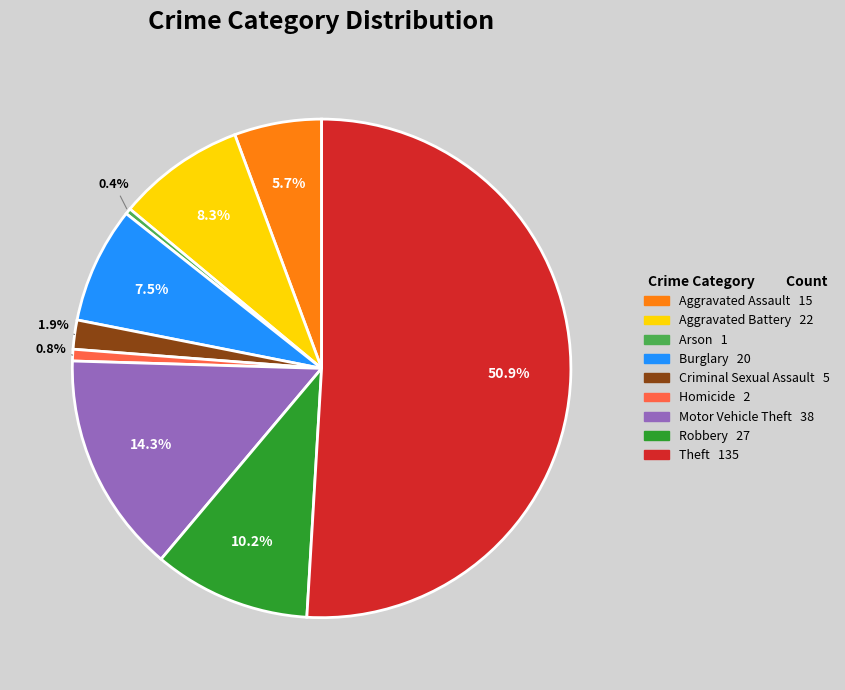

The Motor Vehicle Theft slice represents 14% of the pie. True or false?

True